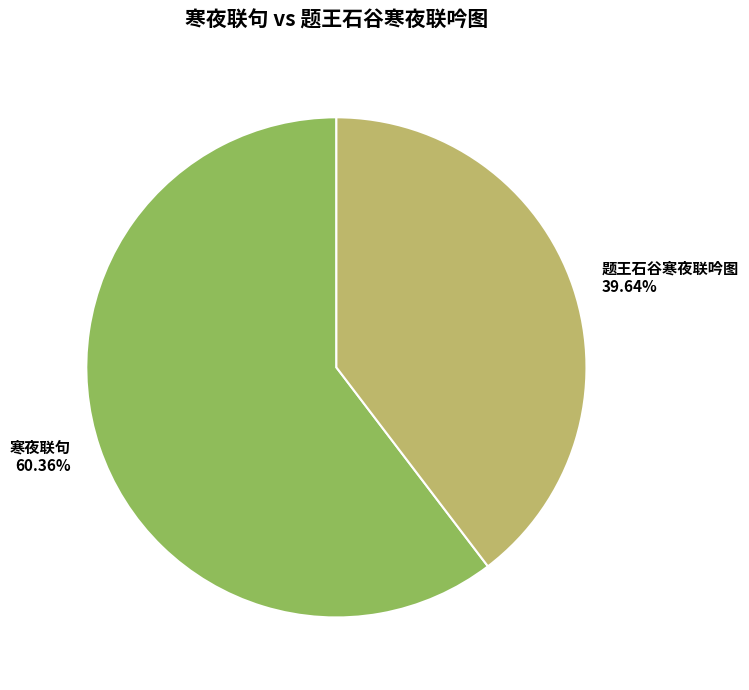

To the nearest percent, what percentage of the pie is 寒夜联句?

60%